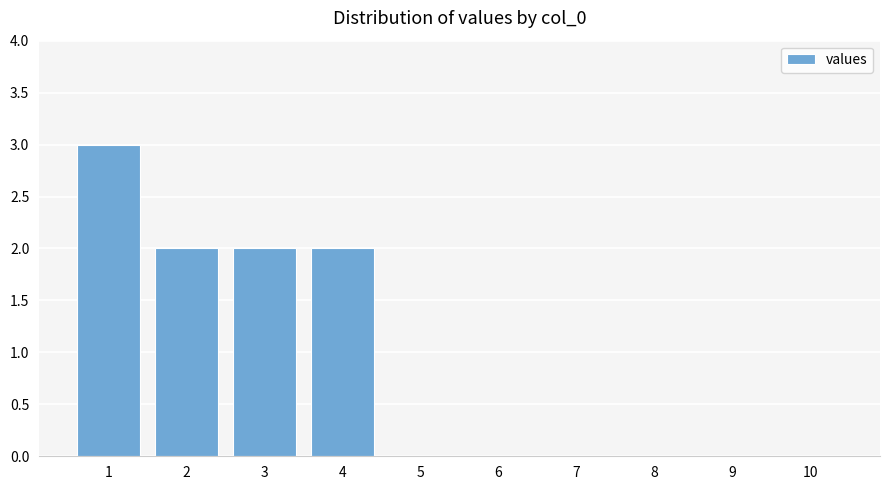

What is the change in value from 1 to 2?

-1